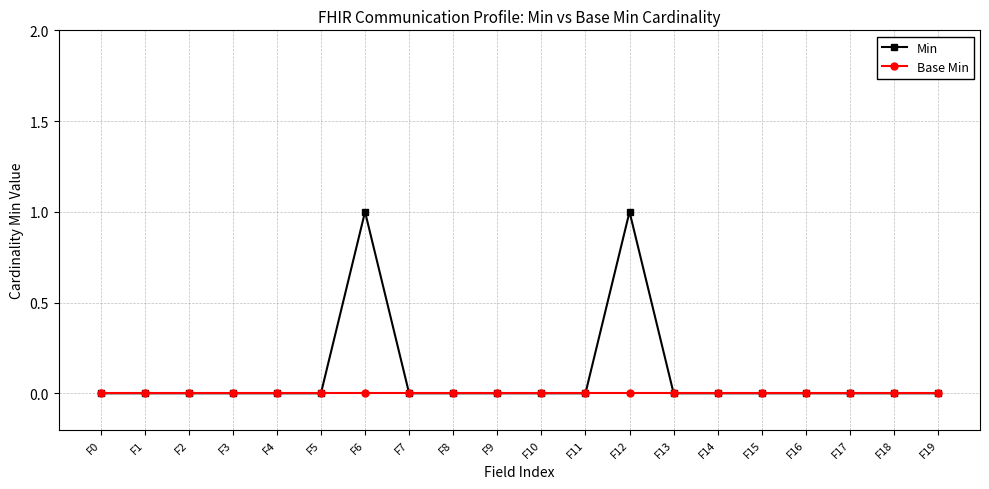

Rank the series by their maximum value, from highest to lowest.

Min, Base Min